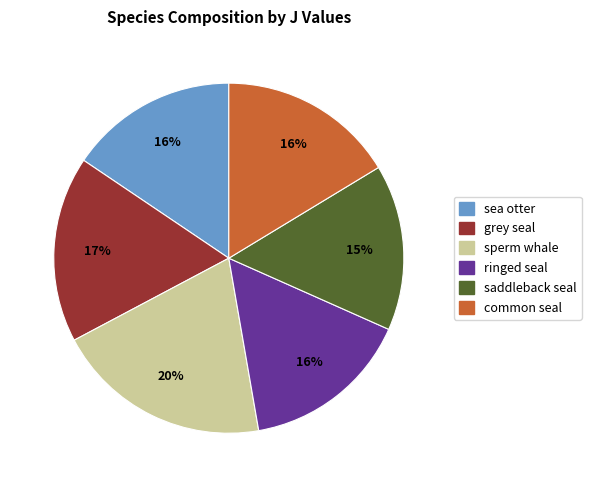

To the nearest percent, what percentage of the pie is saddleback seal?

15%